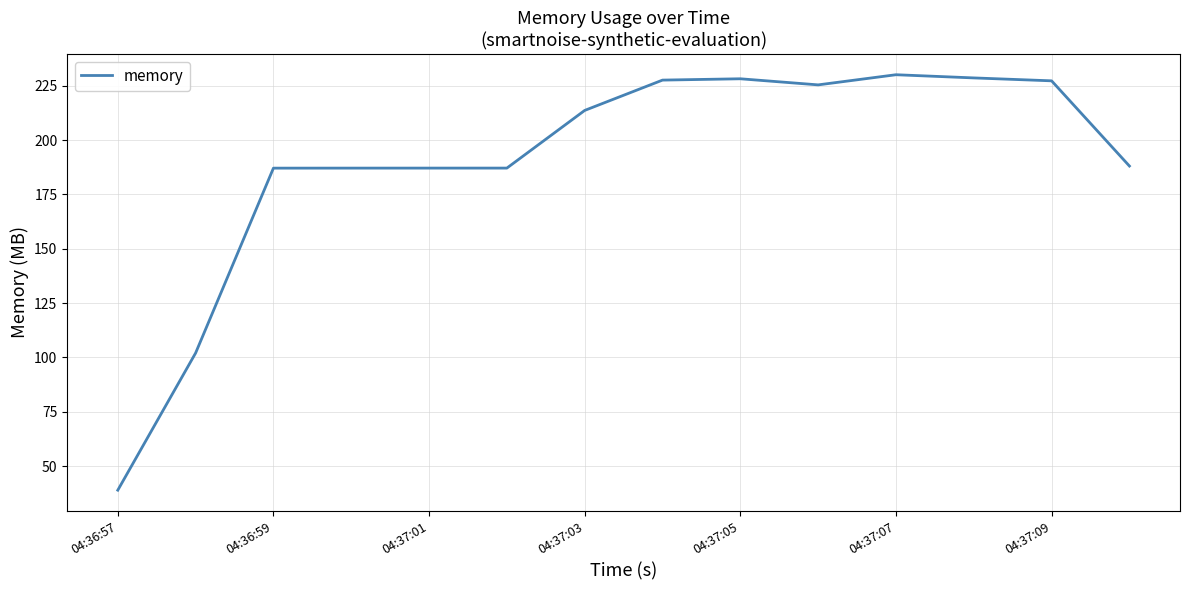

Count the number of categories in the chart.

14